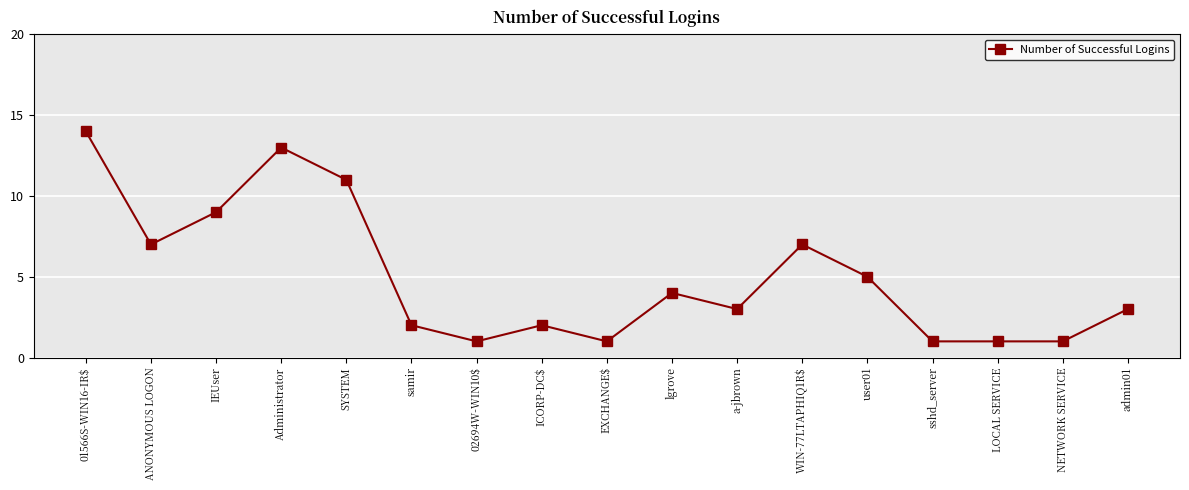

At which category does the data reach its first local peak?

Administrator